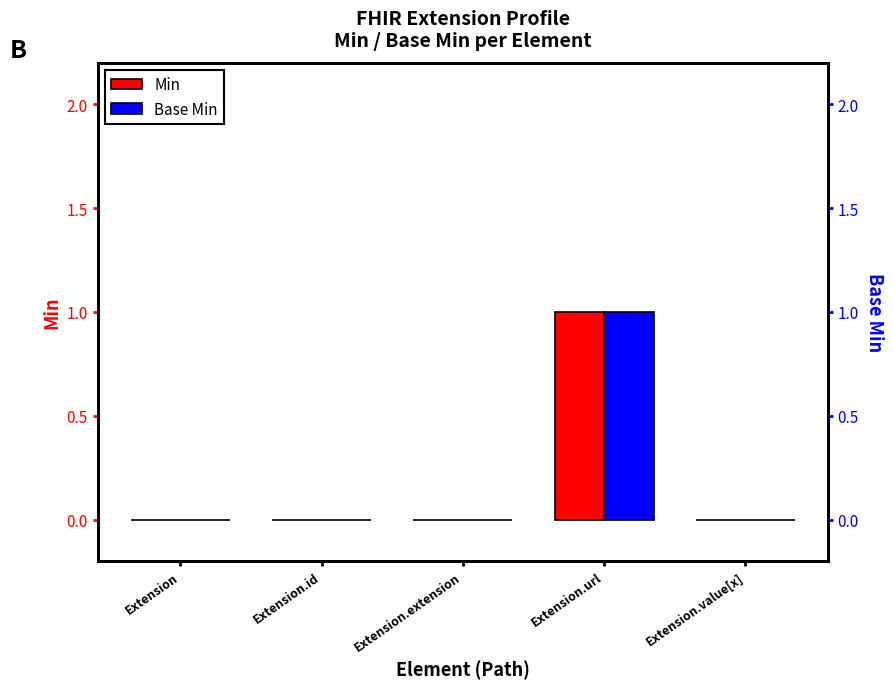

Between Extension.extension and Extension.url, which is larger?

Extension.url